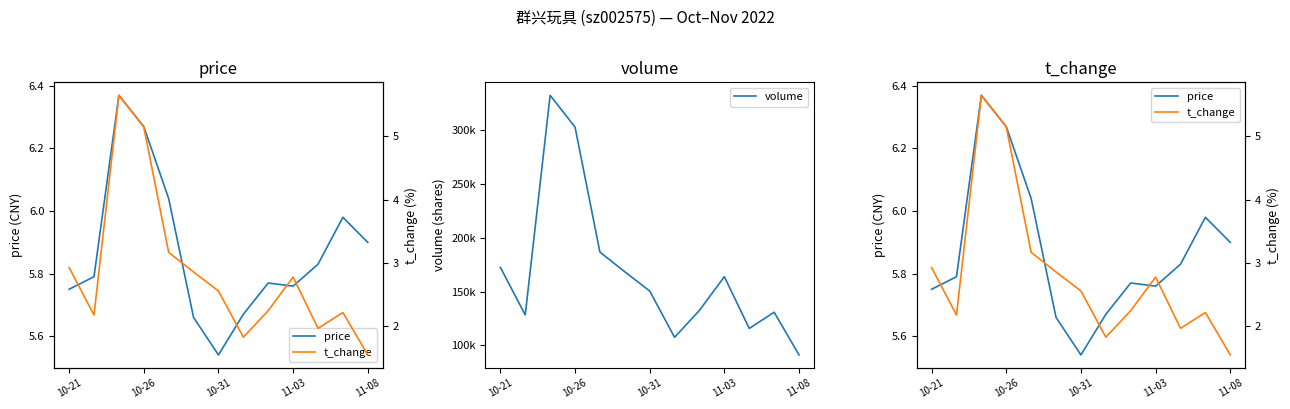

True or false: t_change and volume intersect in this chart.

False